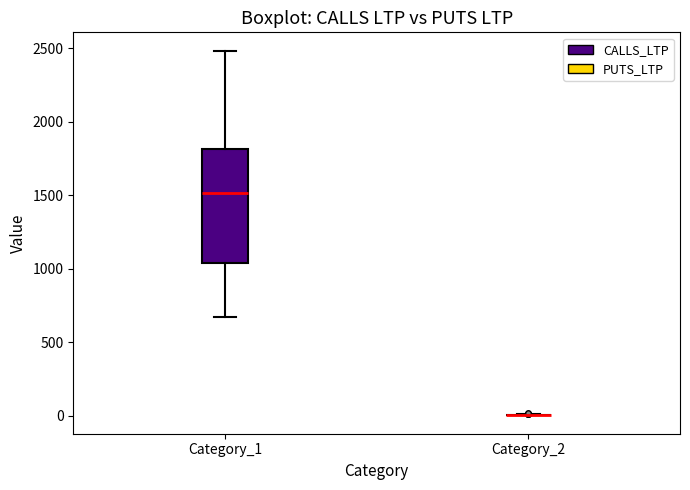

Comparing the boxes themselves (not the whiskers), which one is the tallest?

Category_1